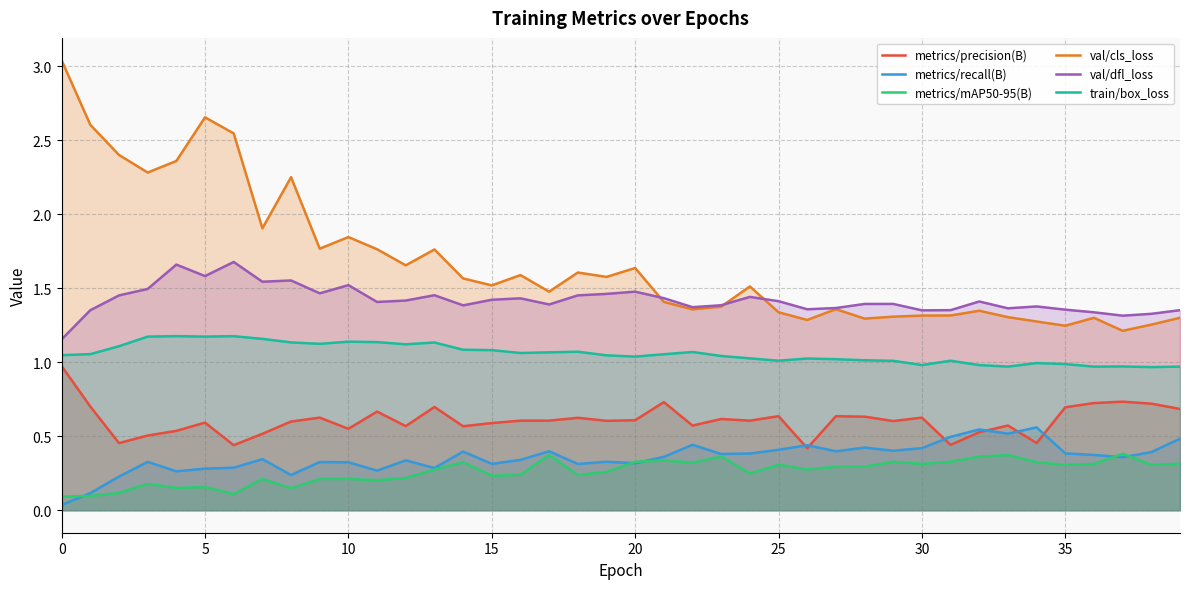

The val/cls_loss series shows 0.6 at 35. True or false?

False